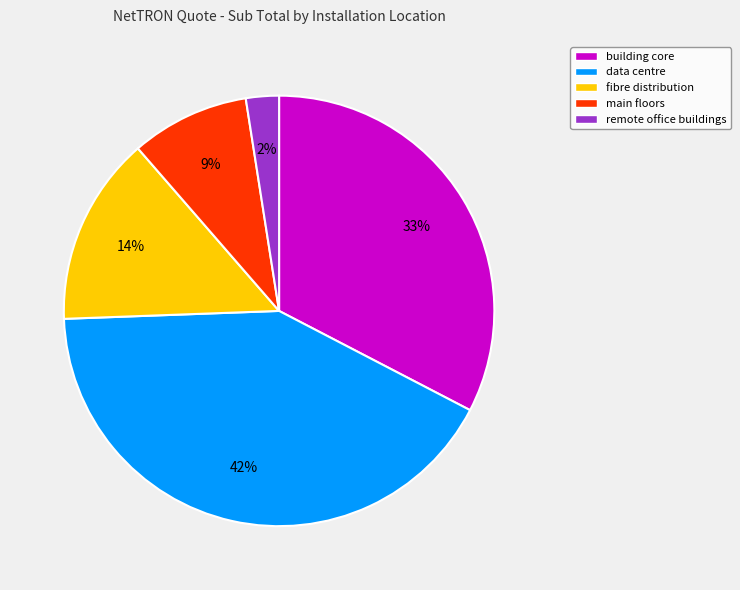

True or false: main floors accounts for 16% of the total.

False